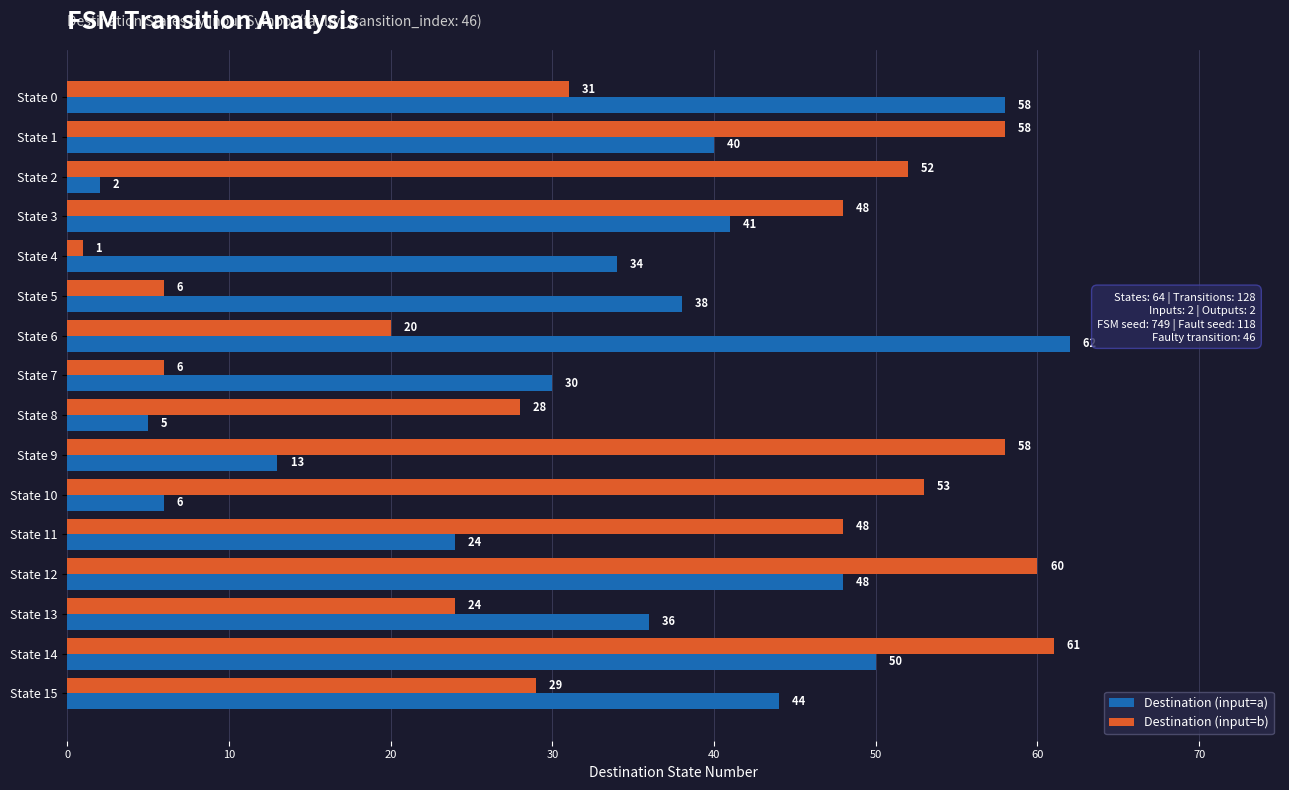

Is the value of Destination (input=a) at State 6 greater than the value of Destination (input=b) at State 15?

Yes